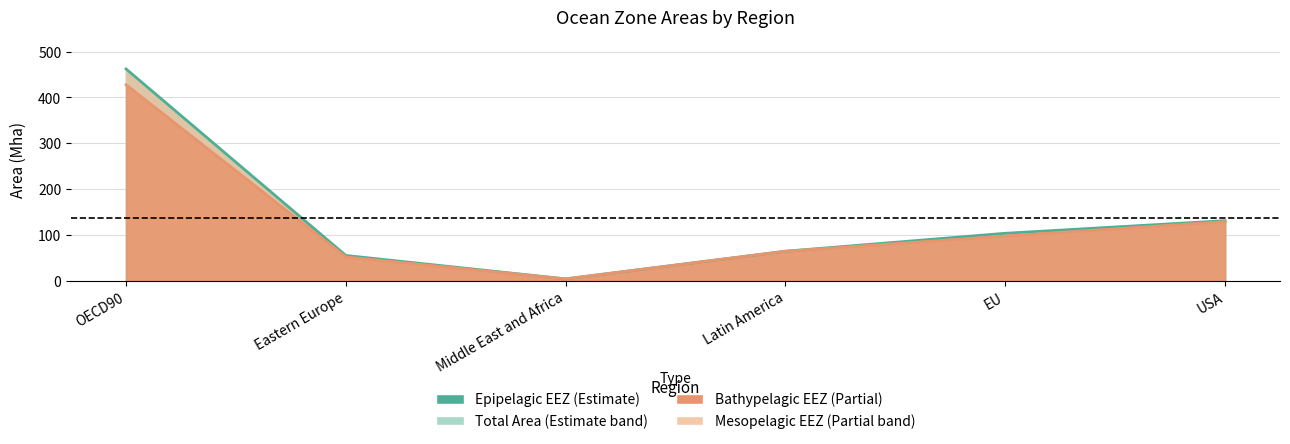

What is the spread (max minus min) of values at USA?

130.9